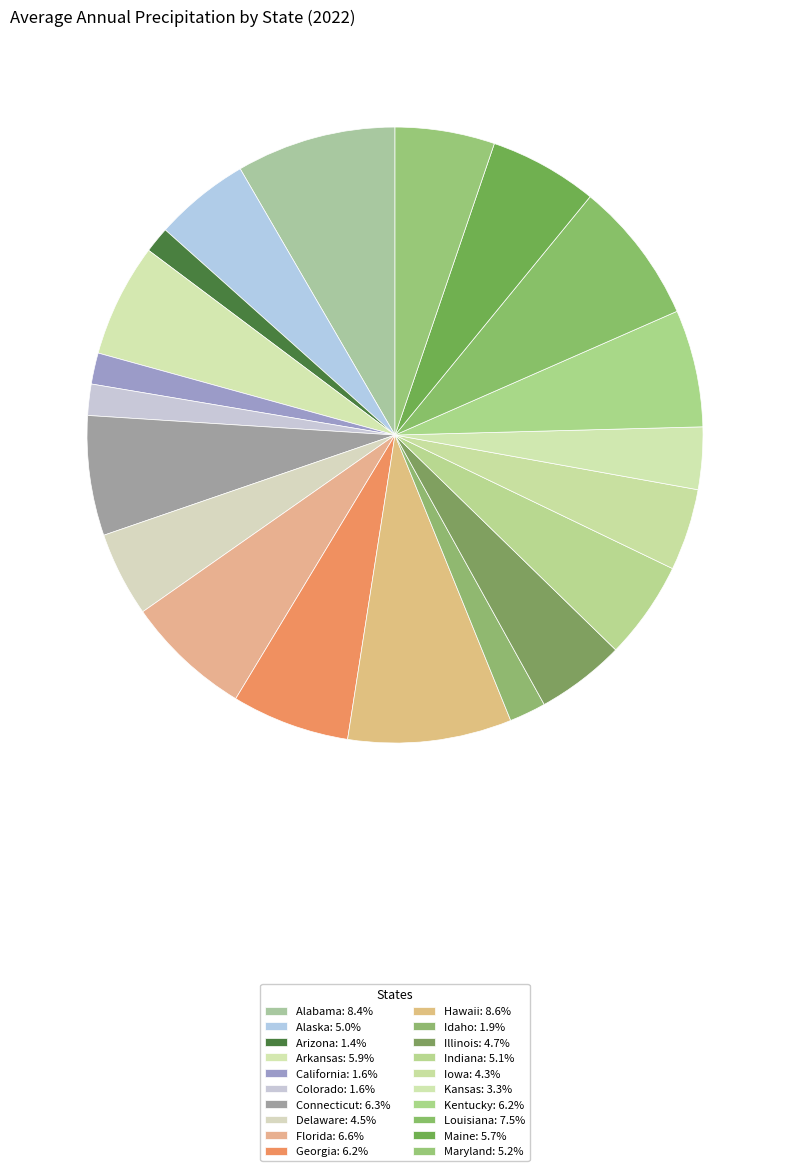

How many slices are in this pie chart?

20